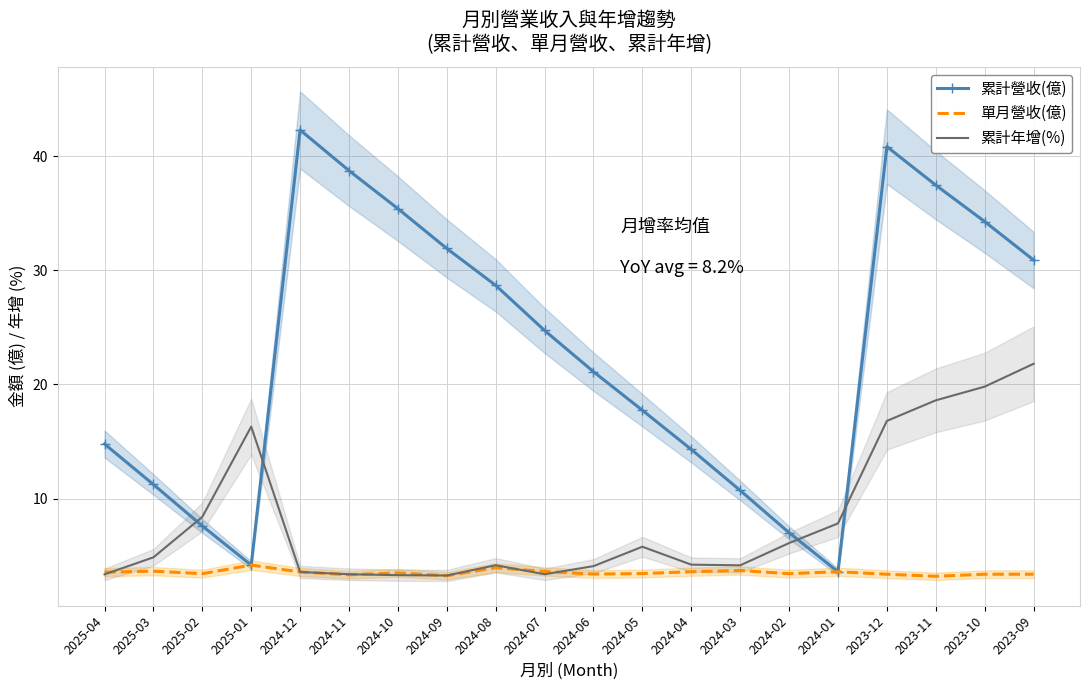

What is the total value across all series at 2024-06?

28.6